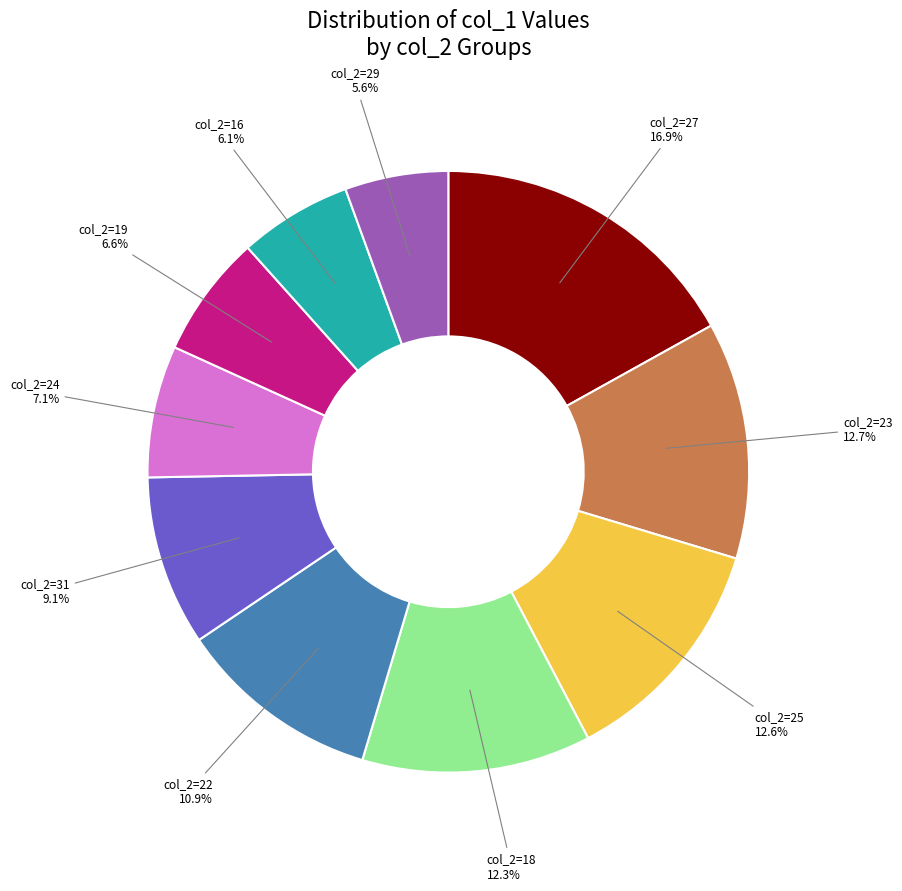

Is there any slice that represents more than half of the pie?

No